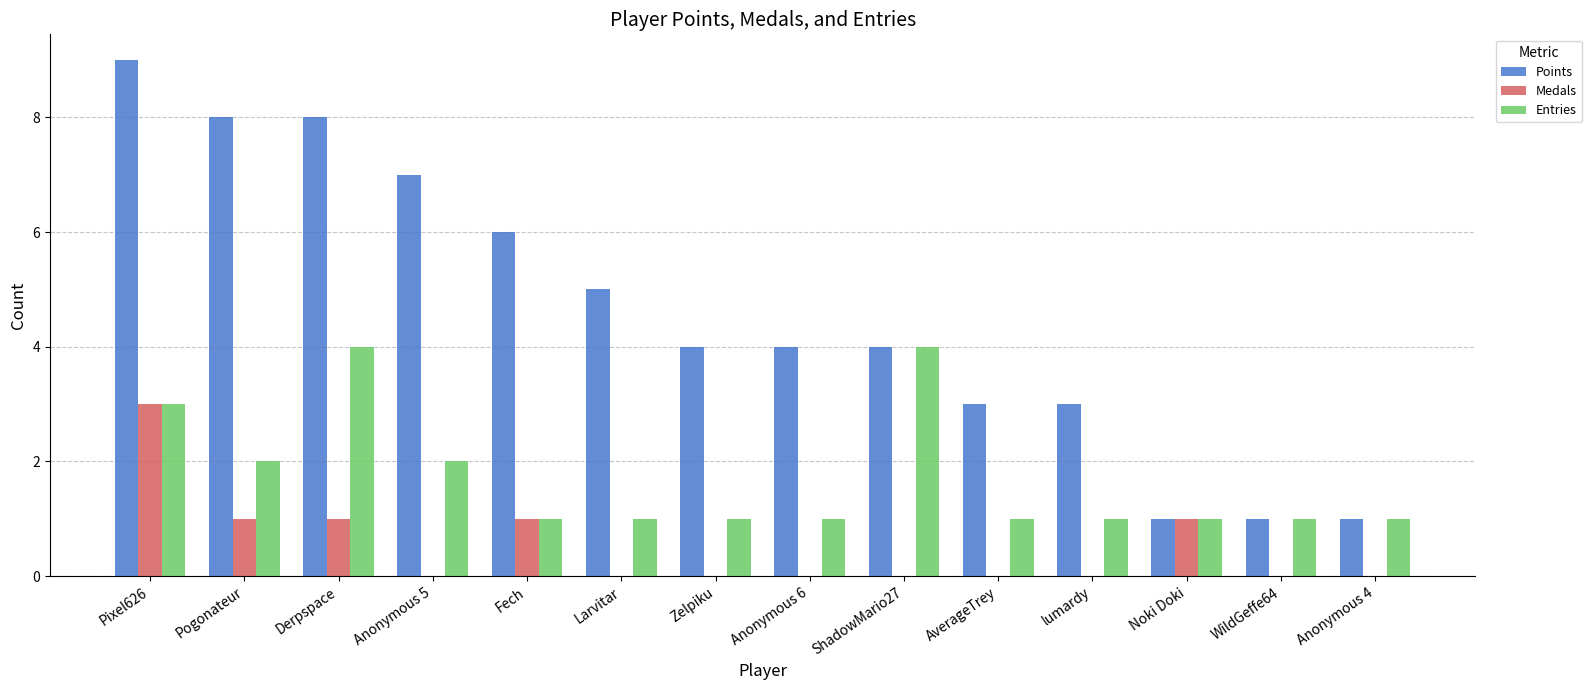

Is the value of Points at Anonymous 6 greater than the value of Medals at WildGeffe64?

Yes